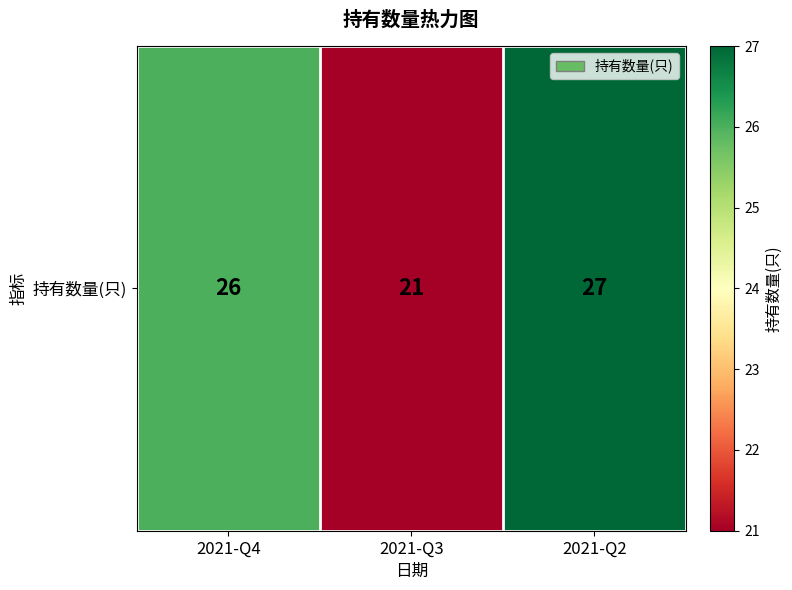

What is the average value?

25